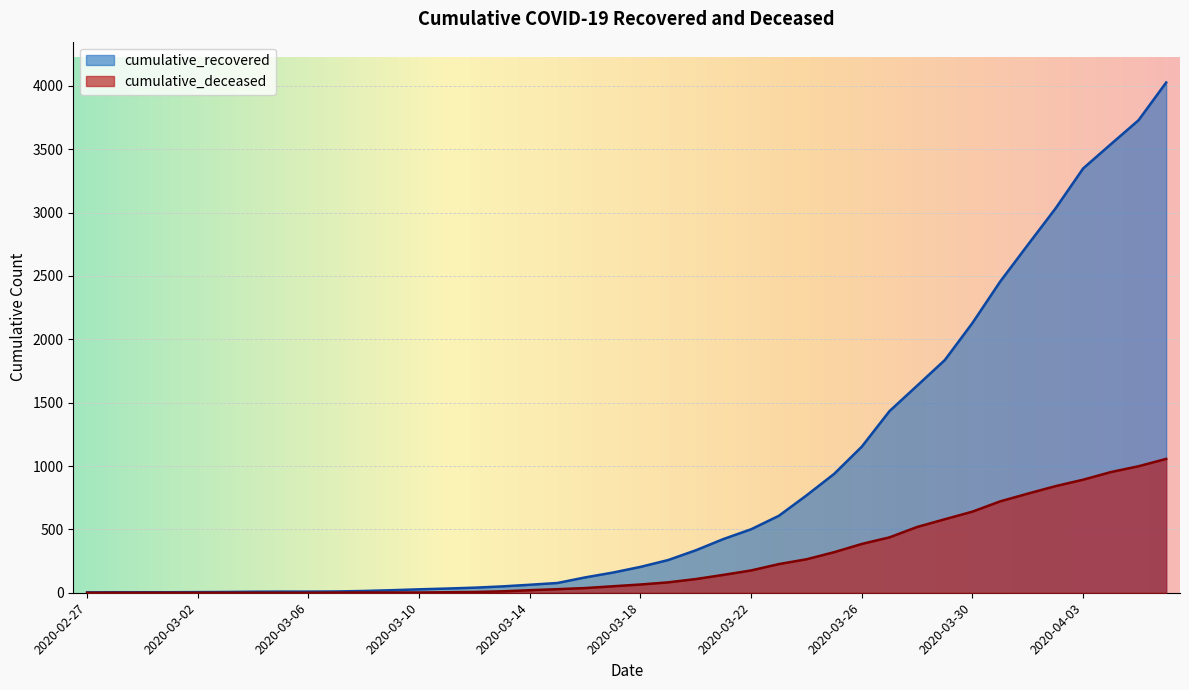

What is the difference between the highest and lowest values at 2020-03-31?

1734